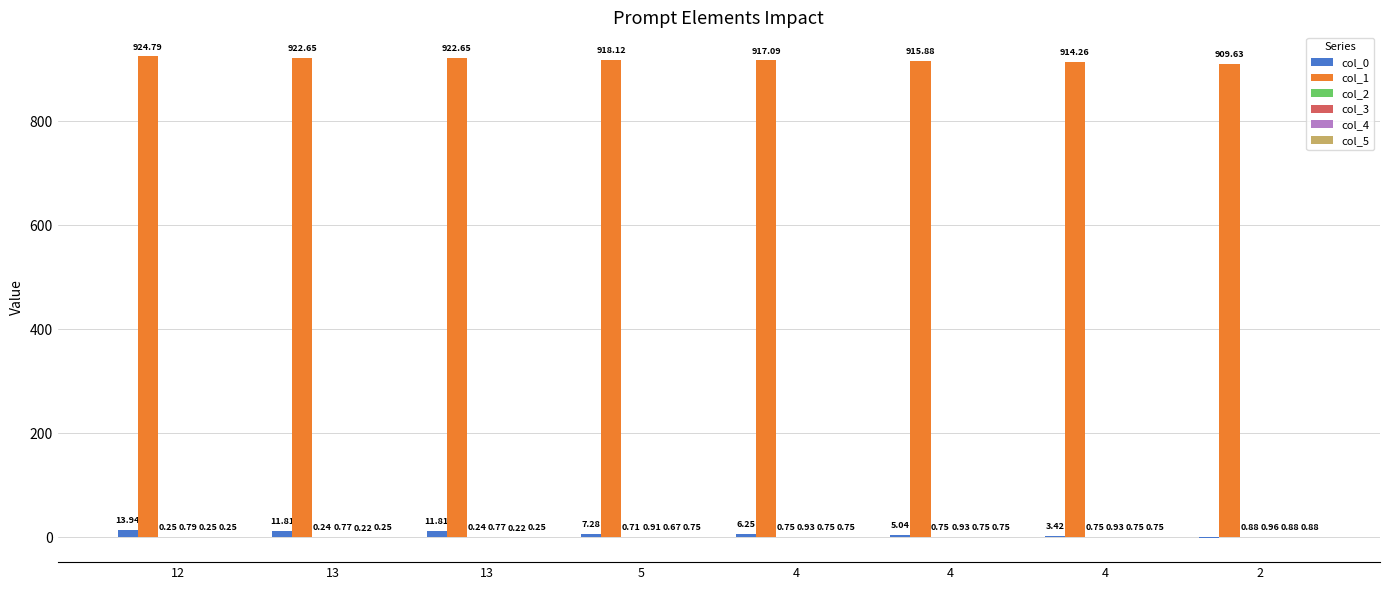

Count the number of data series in this chart.

6